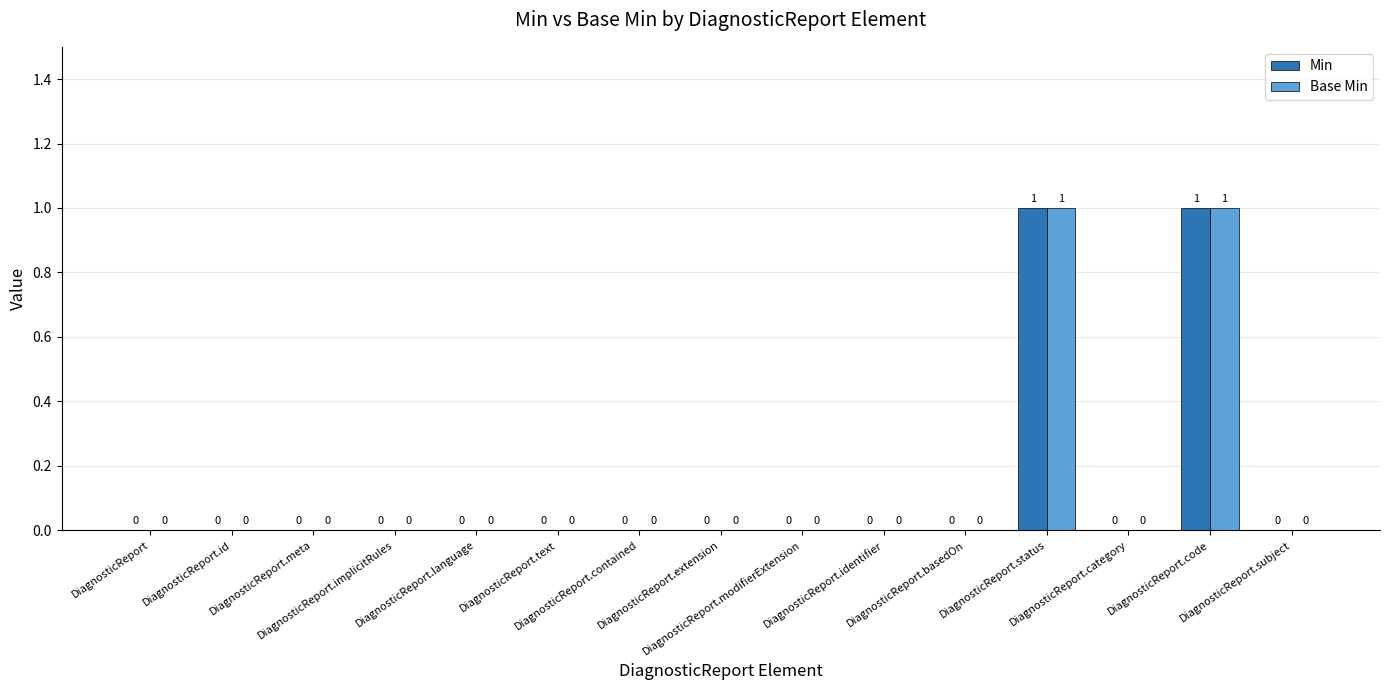

Reading right to left, what are all the values shown in this chart?

Min: 0	1	0	1	0	0	0	0	0	0	0	0	0	0	0
Base Min: 0	1	0	1	0	0	0	0	0	0	0	0	0	0	0